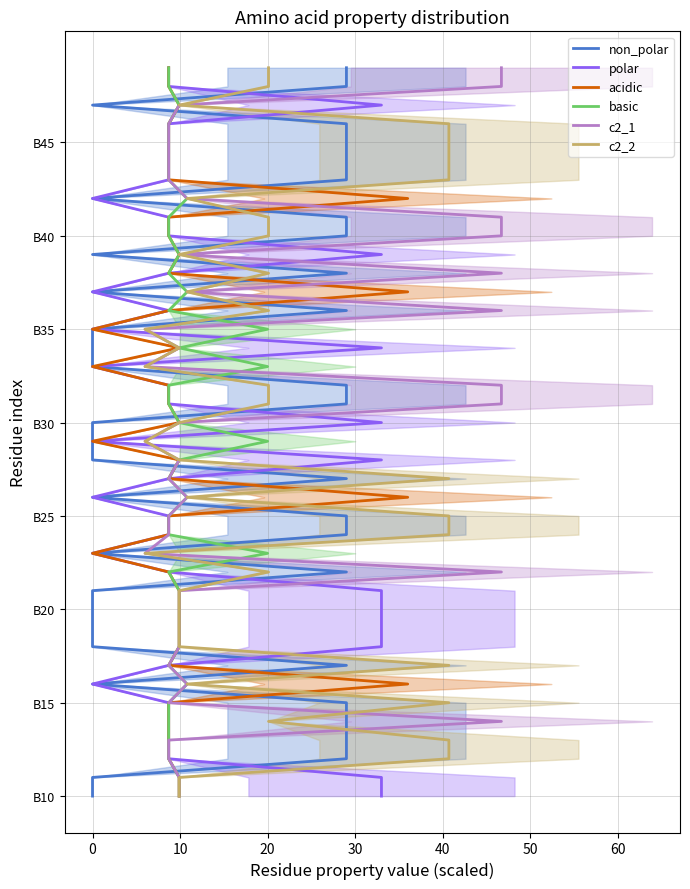

At how many categories does at least one series exceed 1?

38